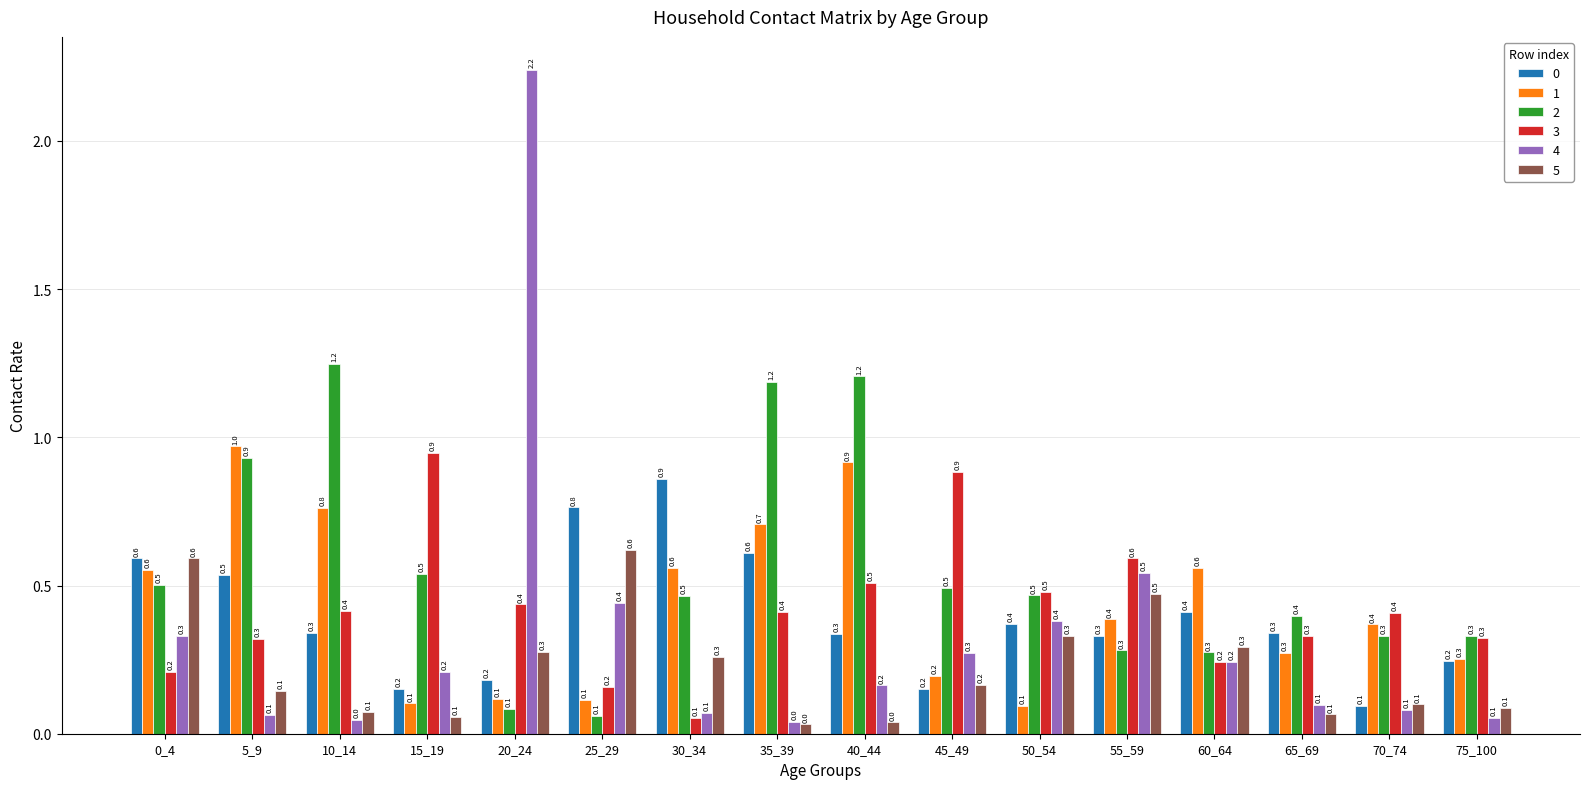

What is the difference between the highest and lowest values at 10_14?

1.2